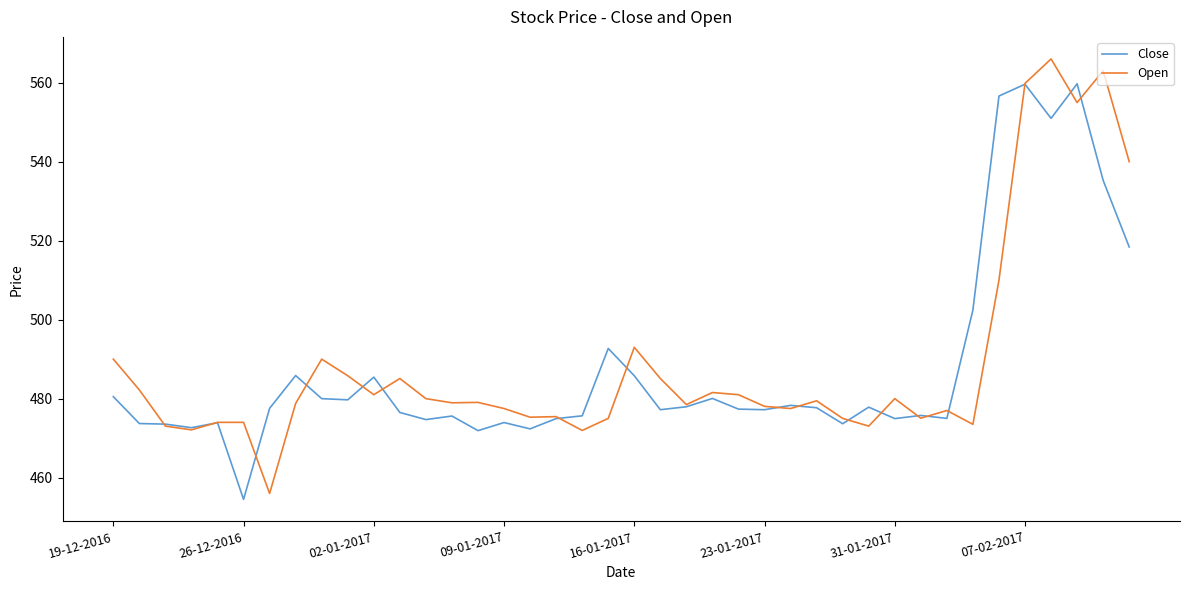

Rank the series by their maximum value, from lowest to highest.

Close, Open